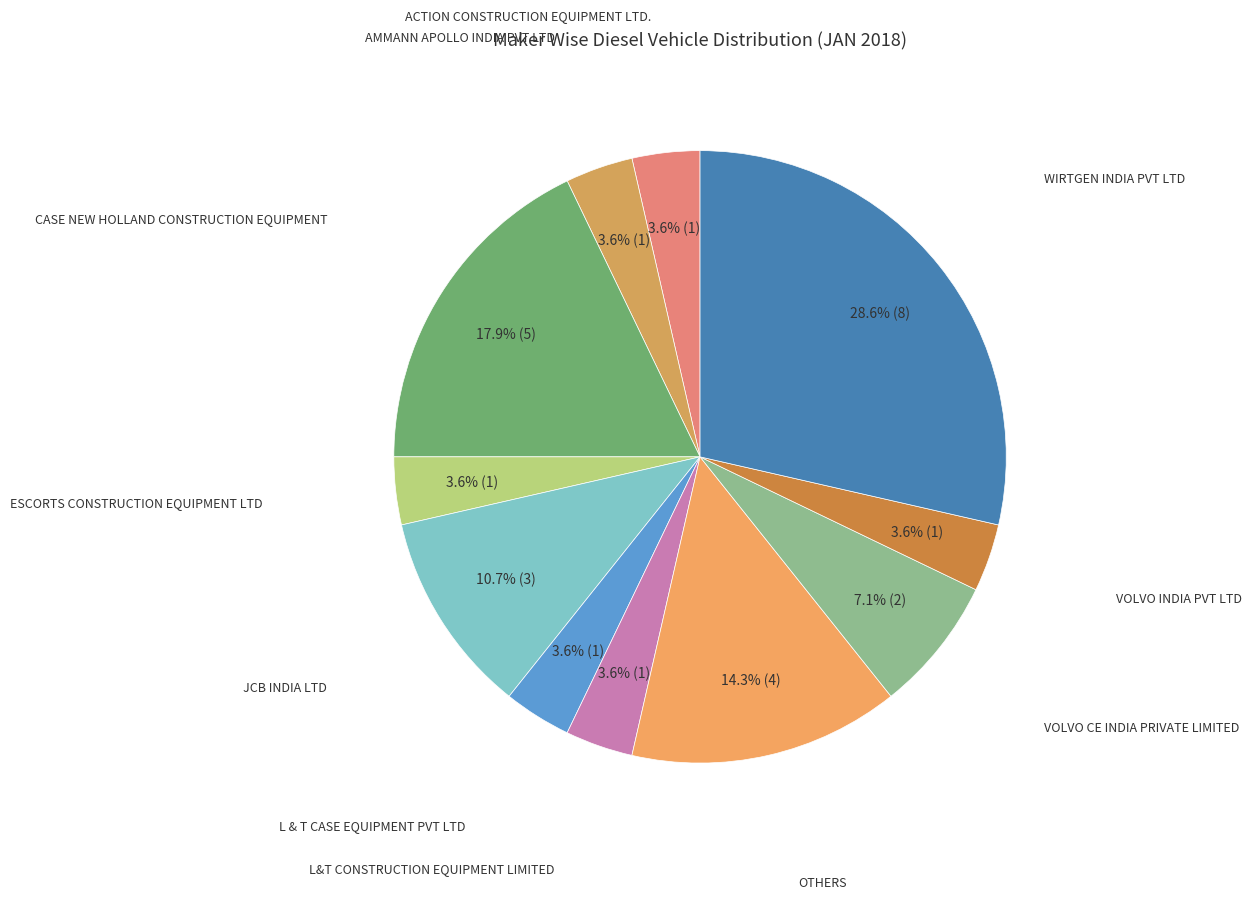

Is there any slice that represents more than half of the pie?

No